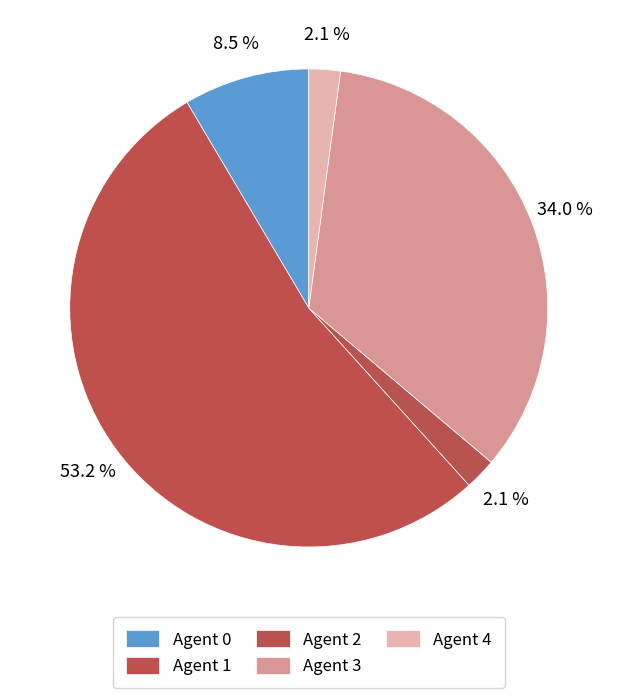

To the nearest percent, what percentage of the pie is Agent 3?

34%